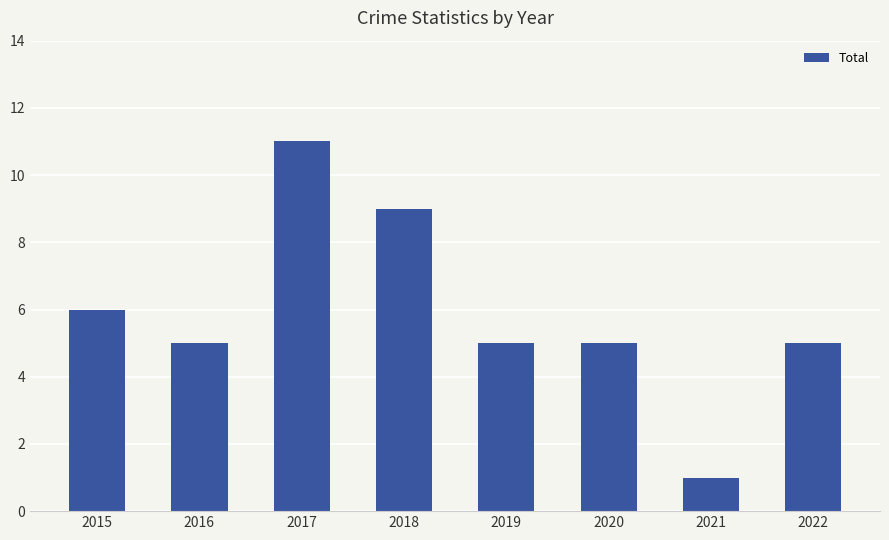

What is the maximum value shown in the chart?

11